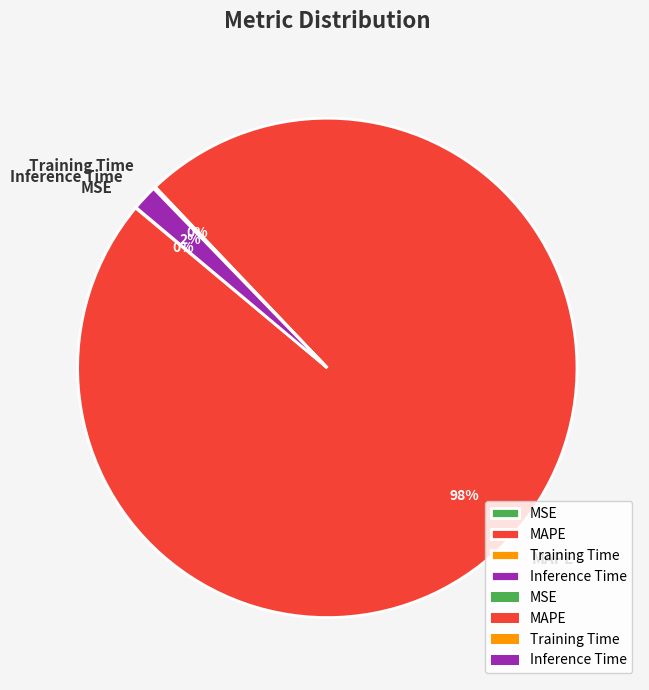

Combined, do Inference Time and MAPE account for over 50%?

Yes